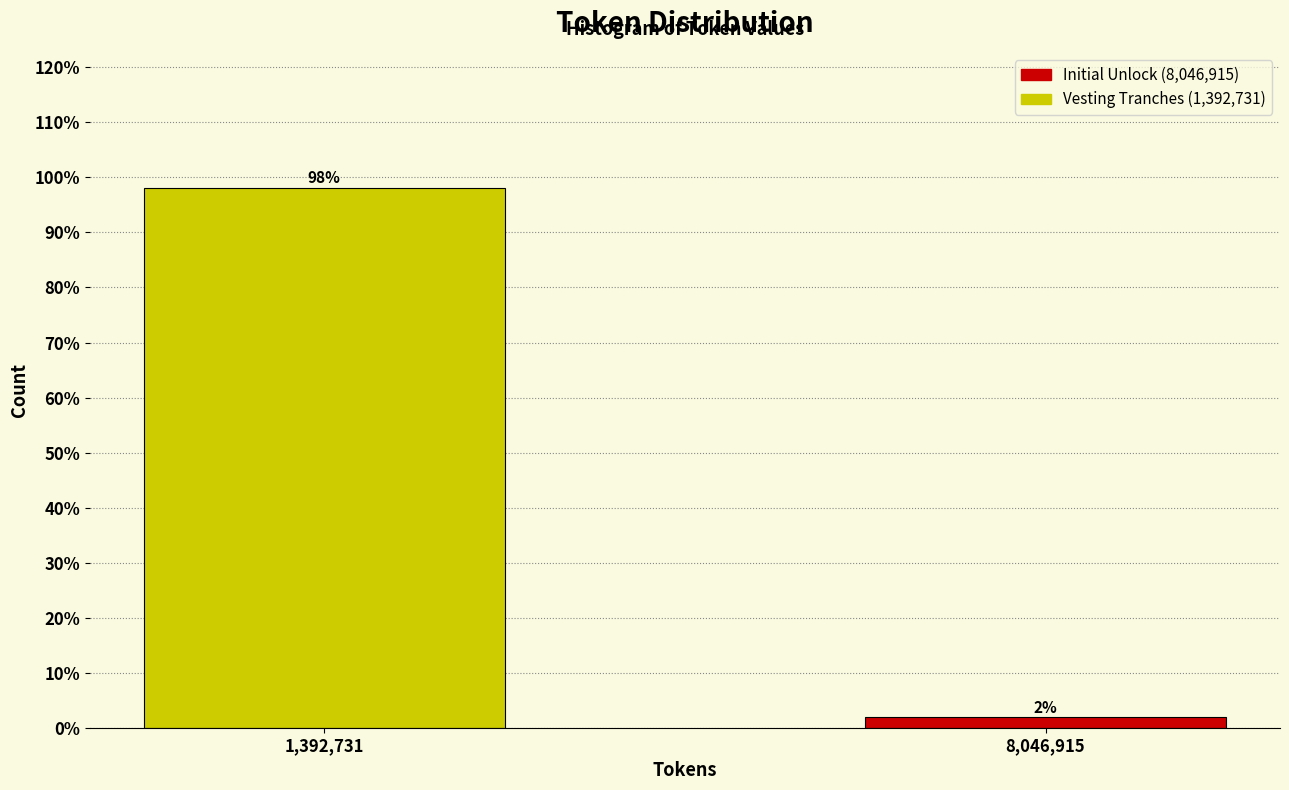

What is the sum of all values?

100.0